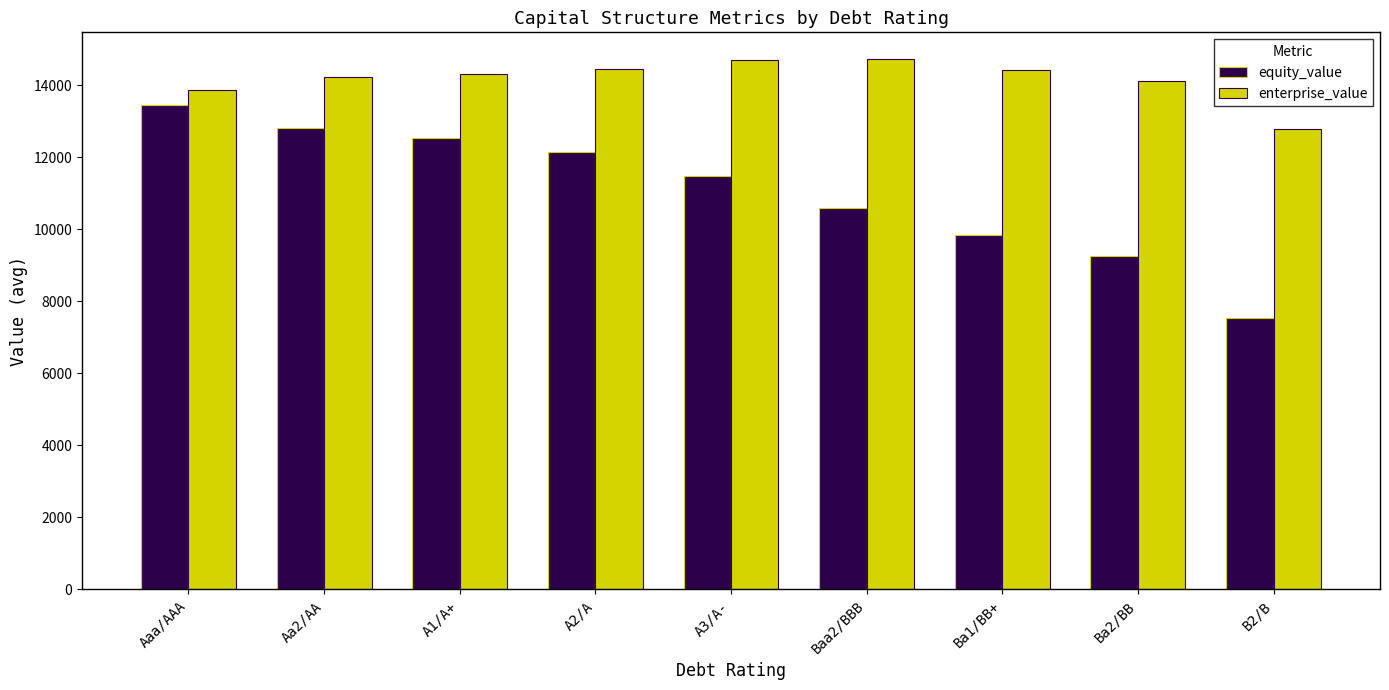

Rank the series at Baa2/BBB from lowest to highest value.

equity_value, enterprise_value